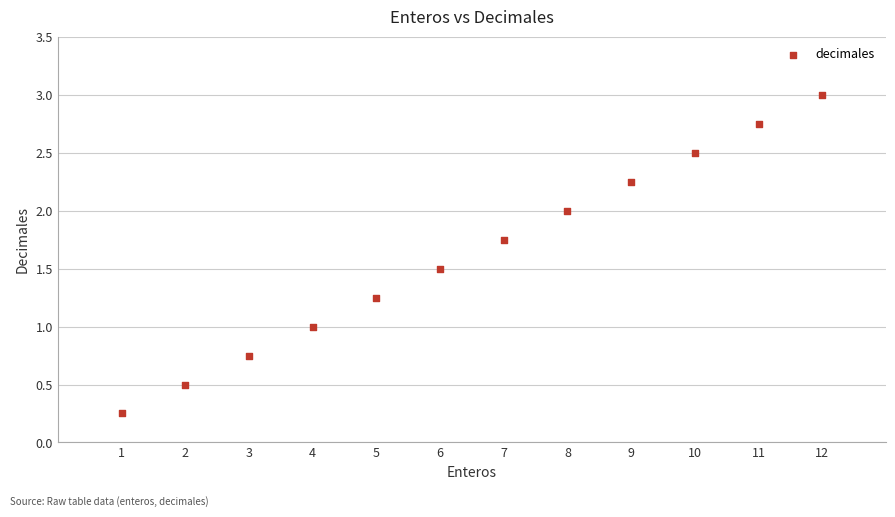

What is the average Y value?

1.6